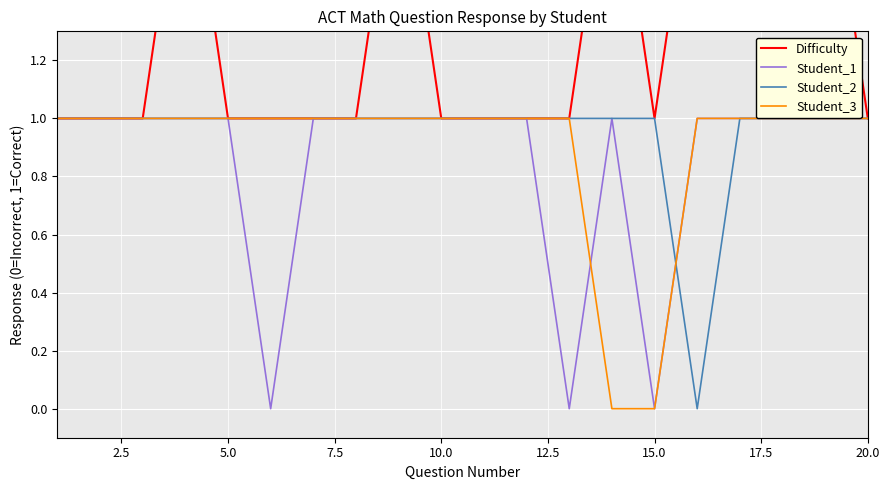

In Difficulty, how many points are higher than both neighbors (excluding endpoints)?

3